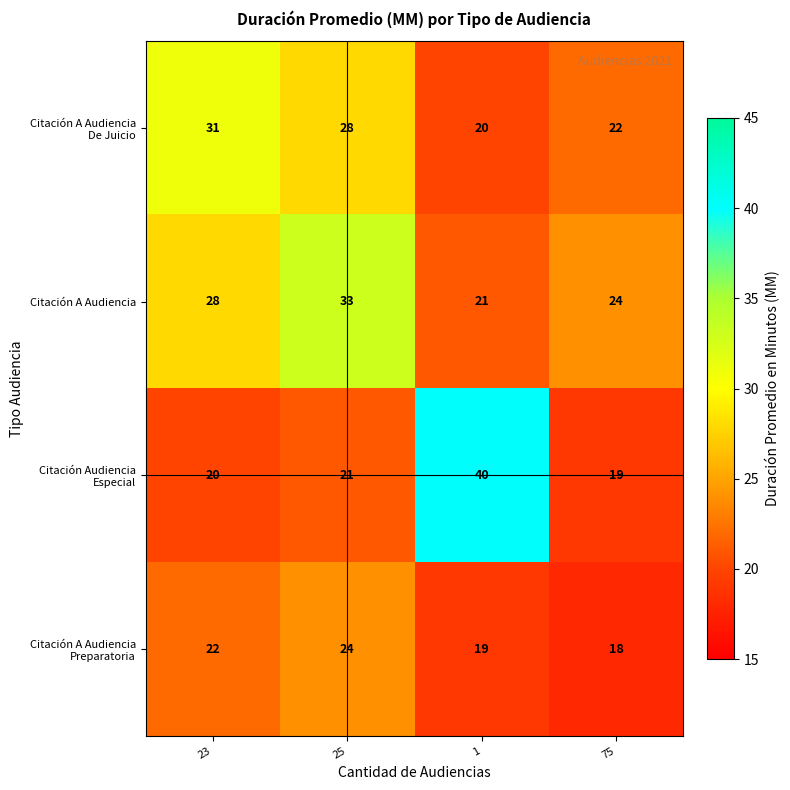

What is the difference between the second highest and second lowest values in the Citación A Audiencia series?

4